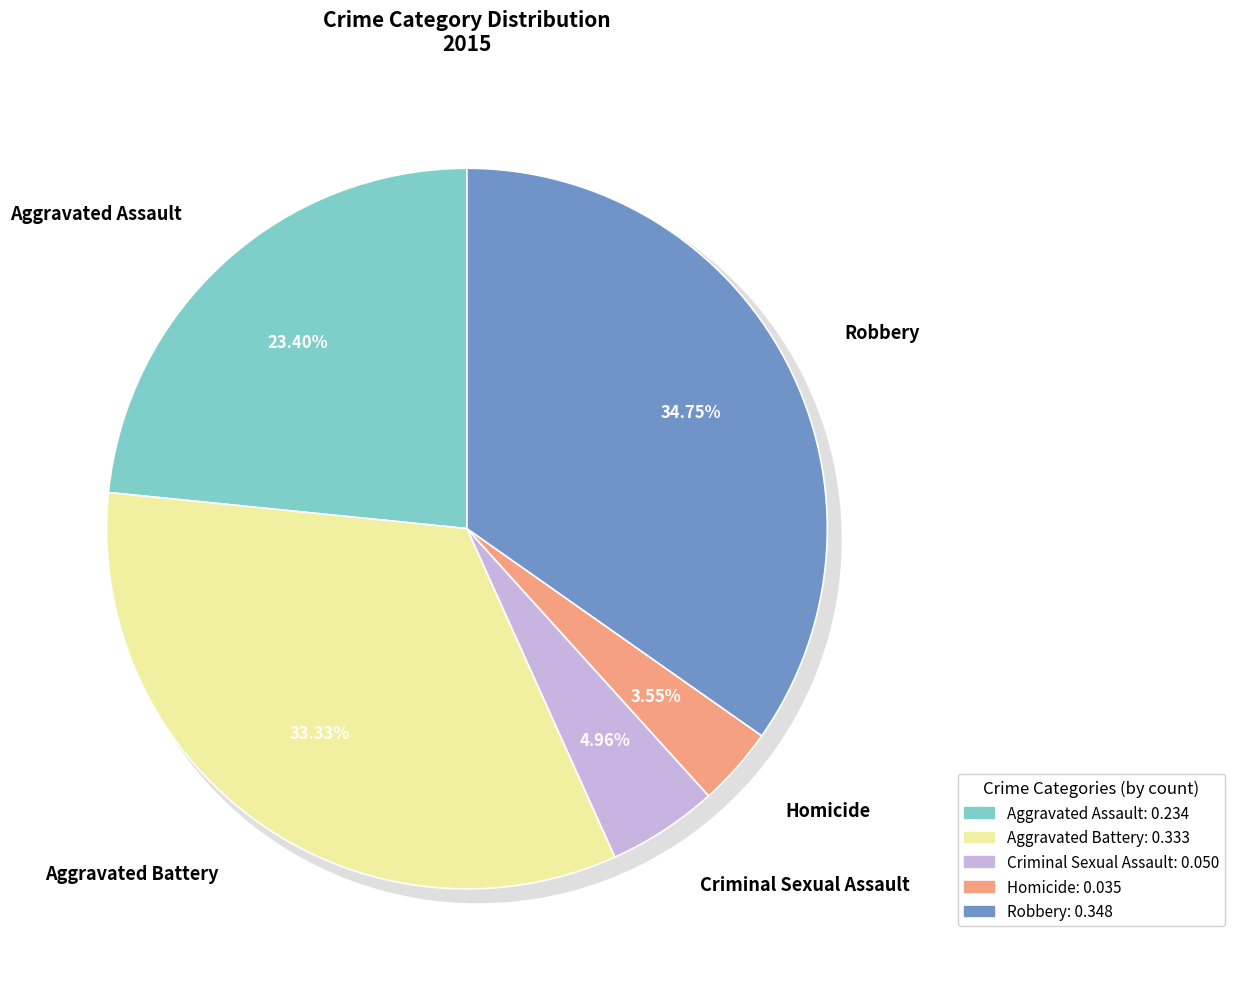

Is it true that Aggravated Battery is 25% of the pie?

False